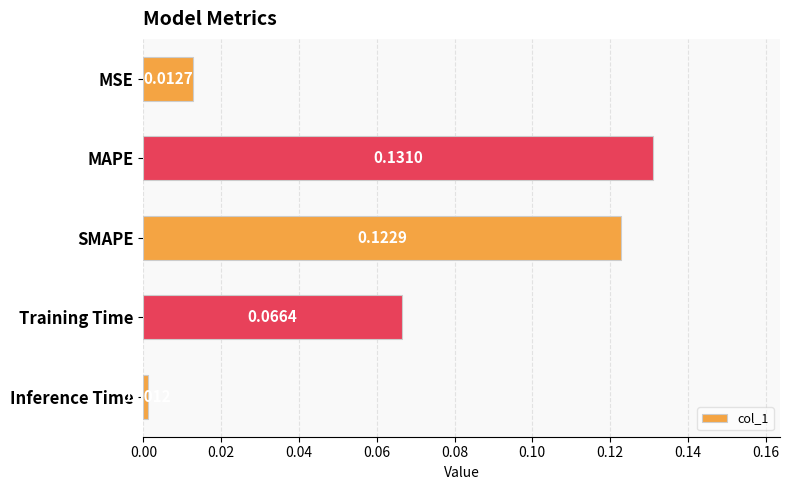

Does the chart contain stacked bars?

No